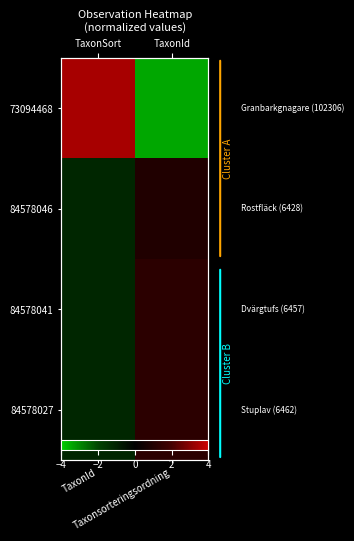

Read the 84578046 value at Taxonsorteringsordning.

0.9